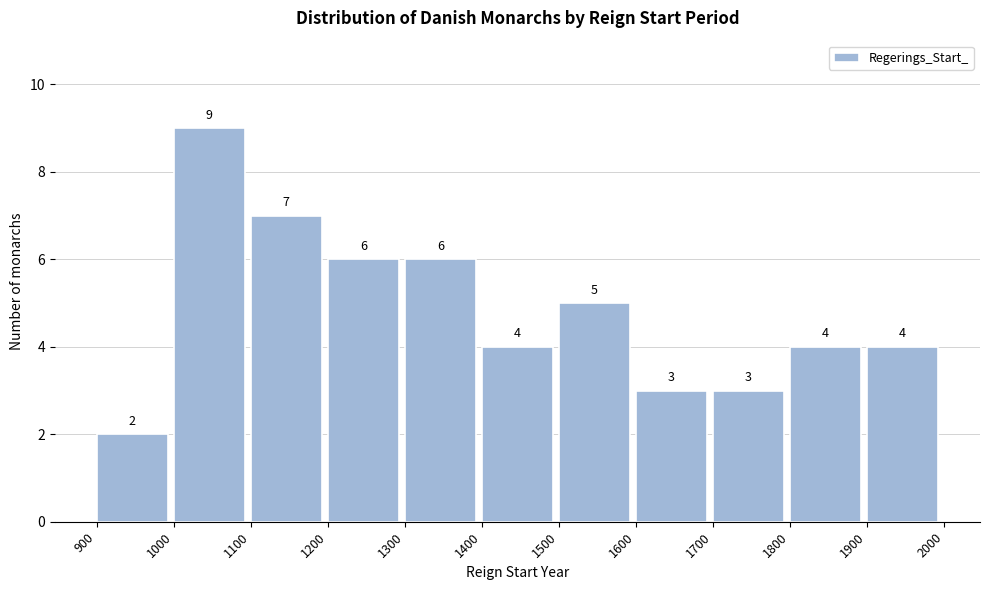

Over which range of the x-axis is the bar tallest?

1000 to 1100